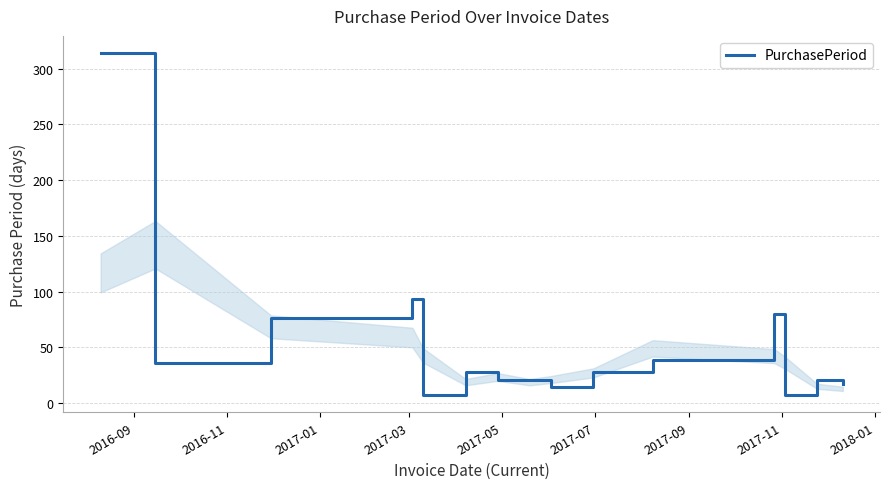

How many lines are shown in the chart?

1